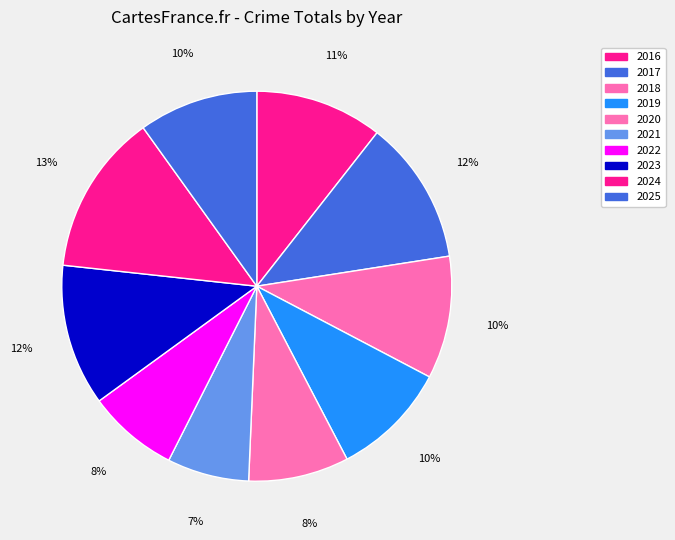

Count the number of slices in the pie.

10